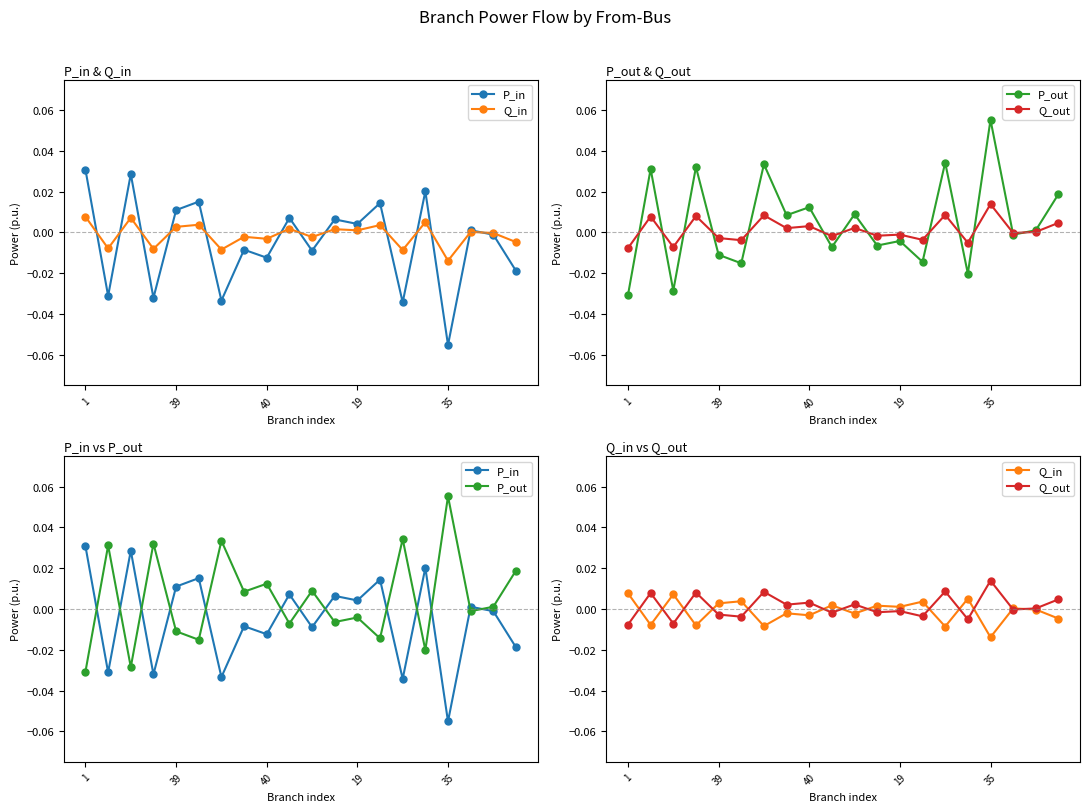

The P_in series shows -0.0 at 14. True or false?

False